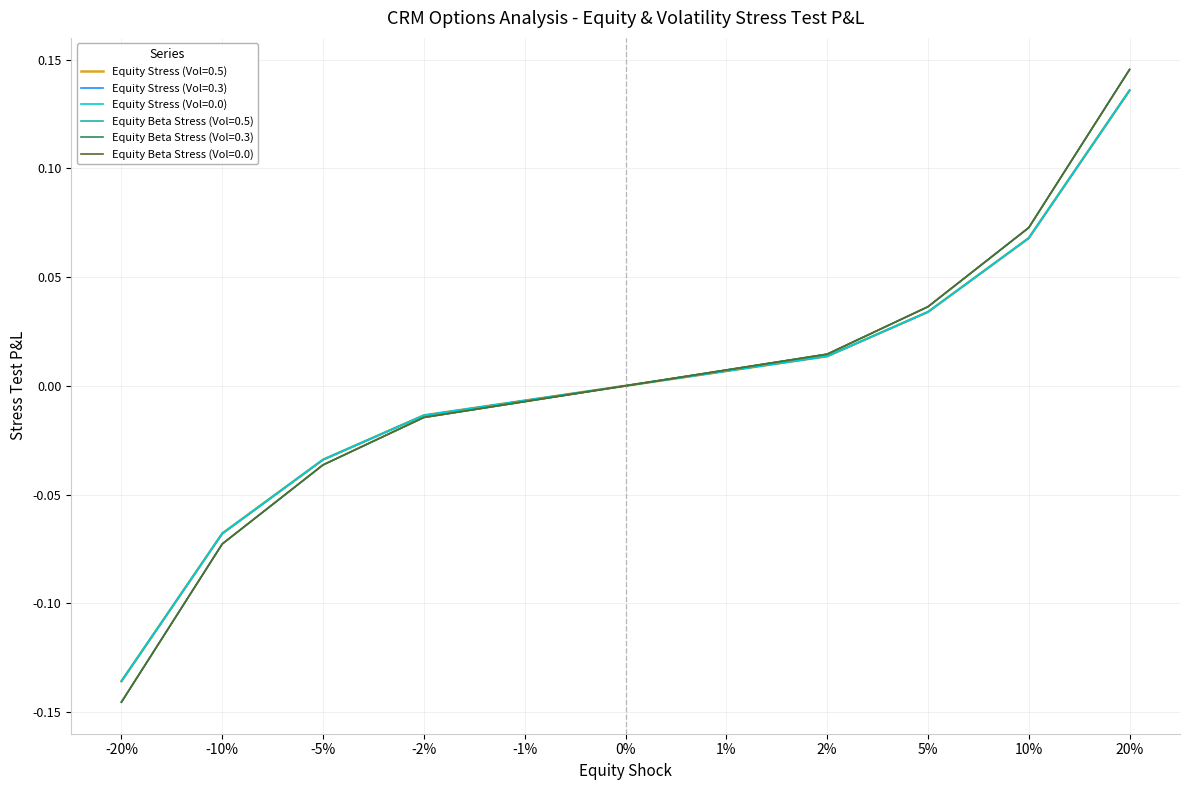

Reading left to right, what are all the values shown in this chart?

Equity Stress (Vol=0.5): -0.1	-0.1	-0.0	-0.0	-0.0	0.0	0.0	0.0	0.0	0.1	0.1
Equity Stress (Vol=0.3): -0.1	-0.1	-0.0	-0.0	-0.0	0.0	0.0	0.0	0.0	0.1	0.1
Equity Stress (Vol=0.0): -0.1	-0.1	-0.0	-0.0	-0.0	0.0	0.0	0.0	0.0	0.1	0.1
Equity Beta Stress (Vol=0.5): -0.1	-0.1	-0.0	-0.0	-0.0	0.0	0.0	0.0	0.0	0.1	0.1
Equity Beta Stress (Vol=0.3): -0.1	-0.1	-0.0	-0.0	-0.0	0.0	0.0	0.0	0.0	0.1	0.1
Equity Beta Stress (Vol=0.0): -0.1	-0.1	-0.0	-0.0	-0.0	0.0	0.0	0.0	0.0	0.1	0.1